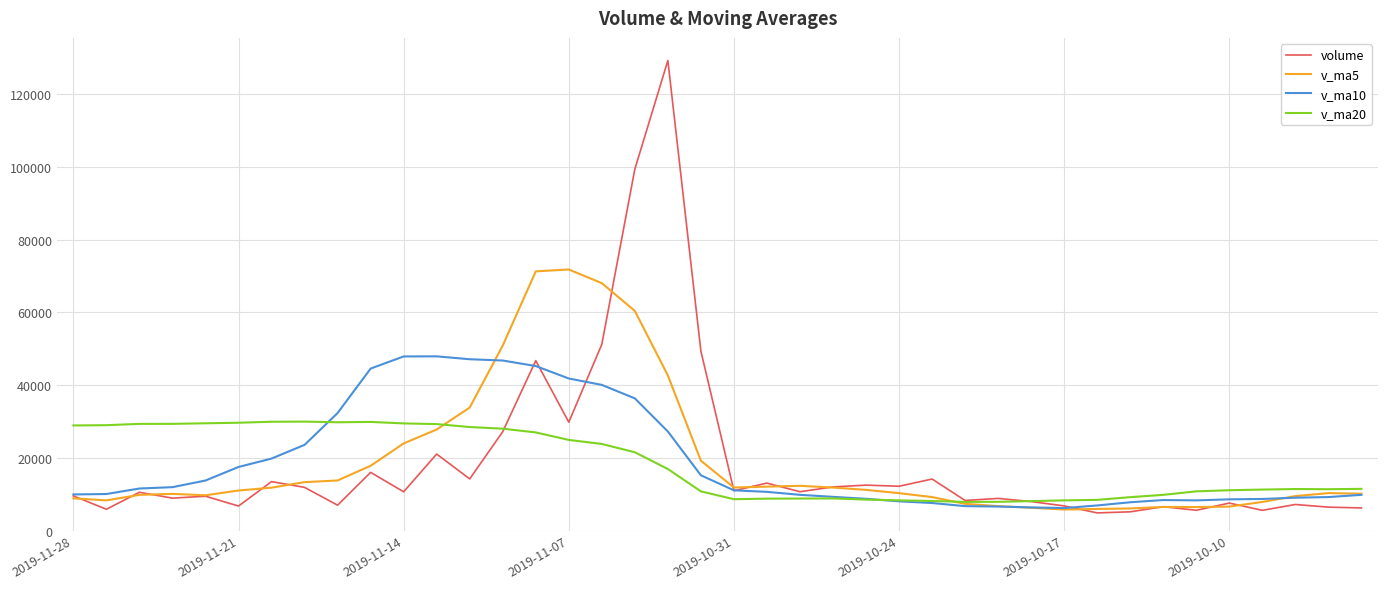

What is the lowest value of the volume series?

4857.8